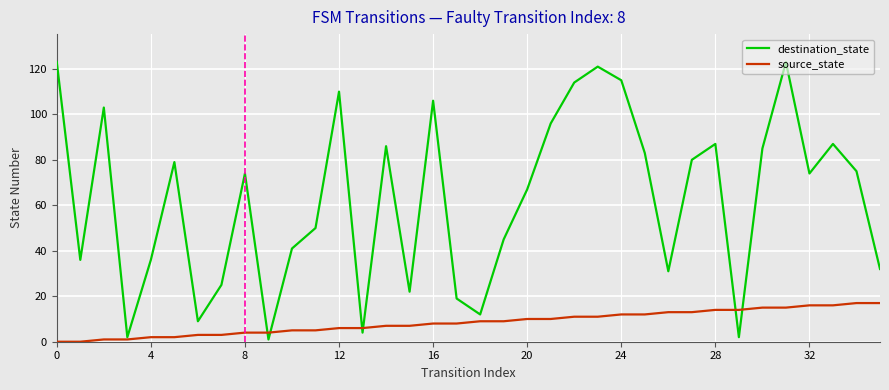

Which series has the largest total across all categories?

destination_state